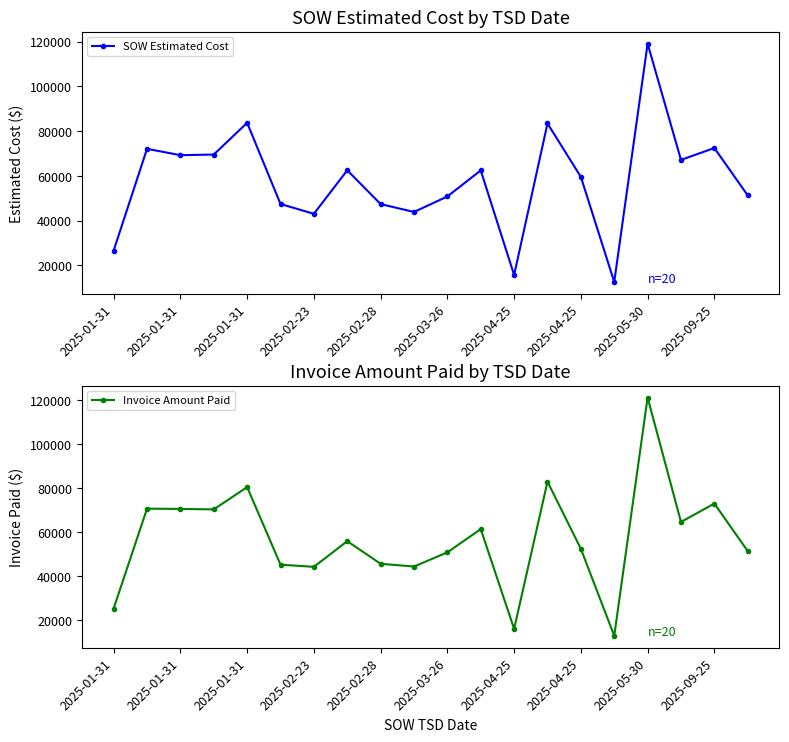

How many data points in SOW Estimated Cost are above 62460?

10